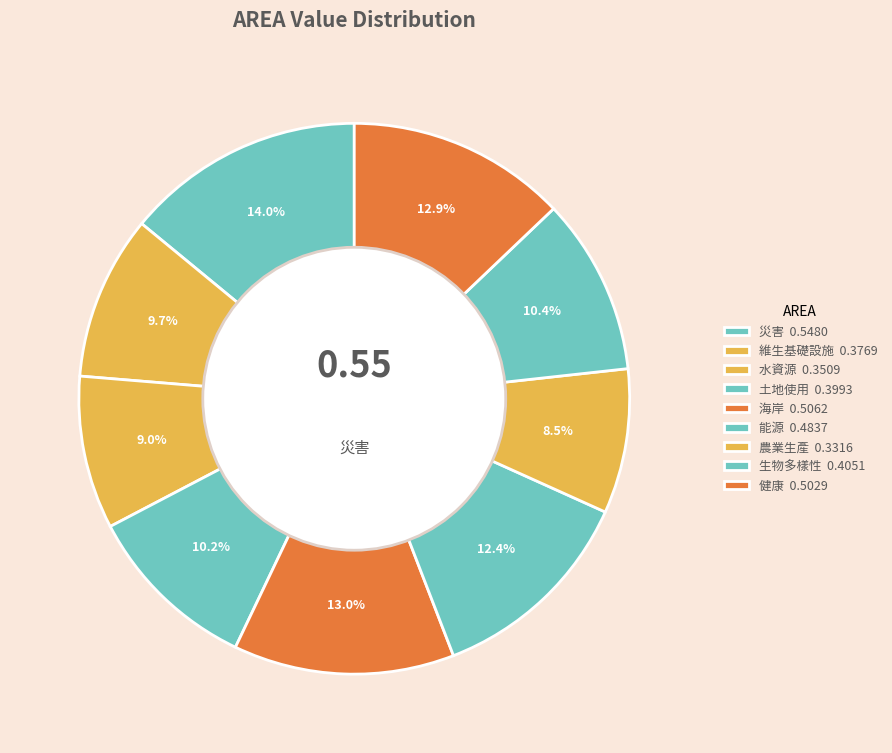

Count the number of slices in the pie.

9